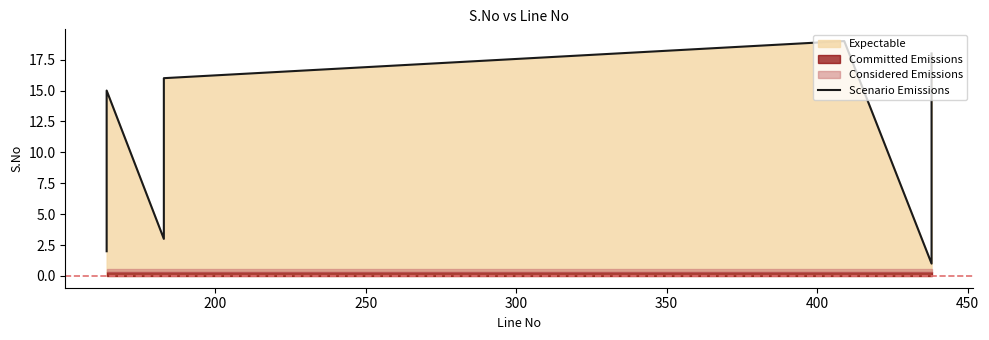

How many lines are shown in the chart?

1